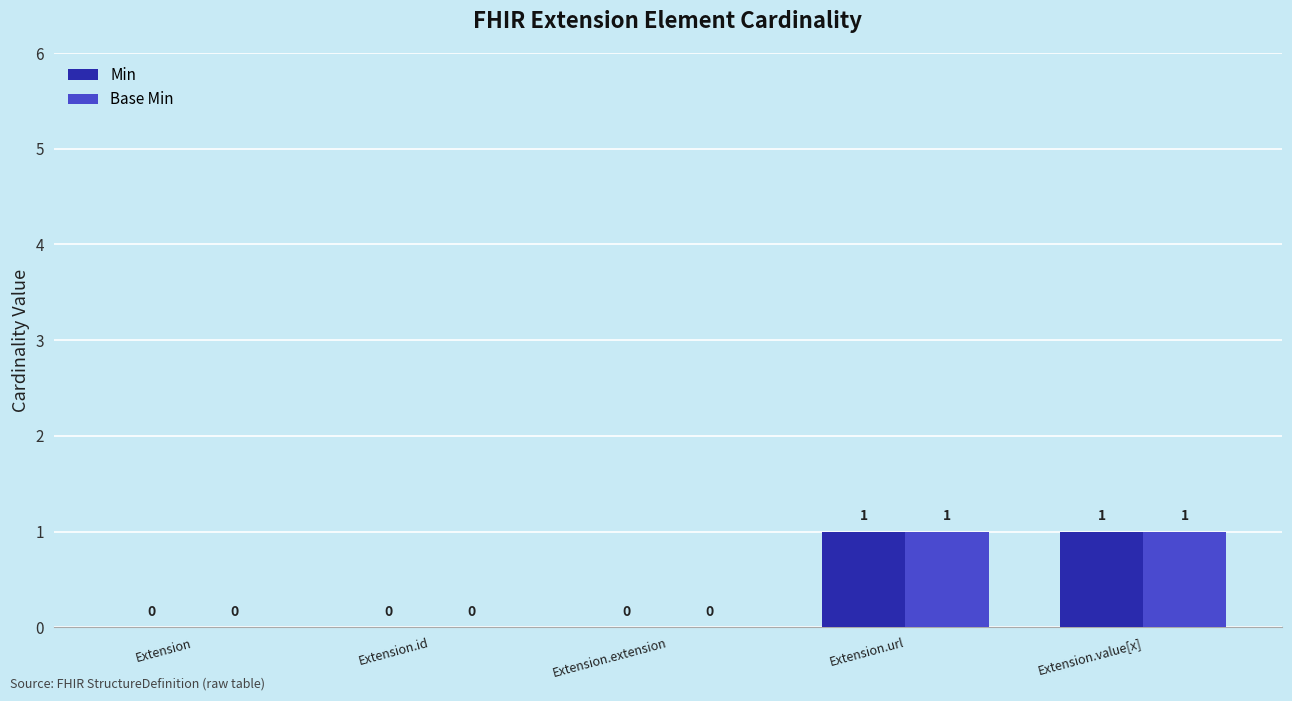

What is the total value across all series at Extension.value[x]?

2